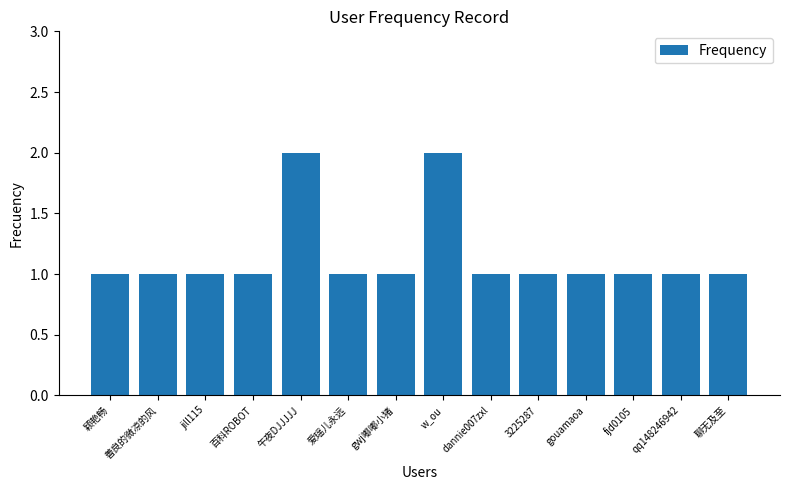

Reading left to right, what are all the values shown in this chart?

颖艳畅=1	善良的微凉的风=1	jill115=1	百科ROBOT=1	午夜DJJJJJ=2	爱瑶儿永远=1	gwj嘟嘟小猪=1	w_ou=2	dannie007zxl=1	3225287=1	gouamaoa=1	fjd0105=1	qq148246942=1	聊无及至=1